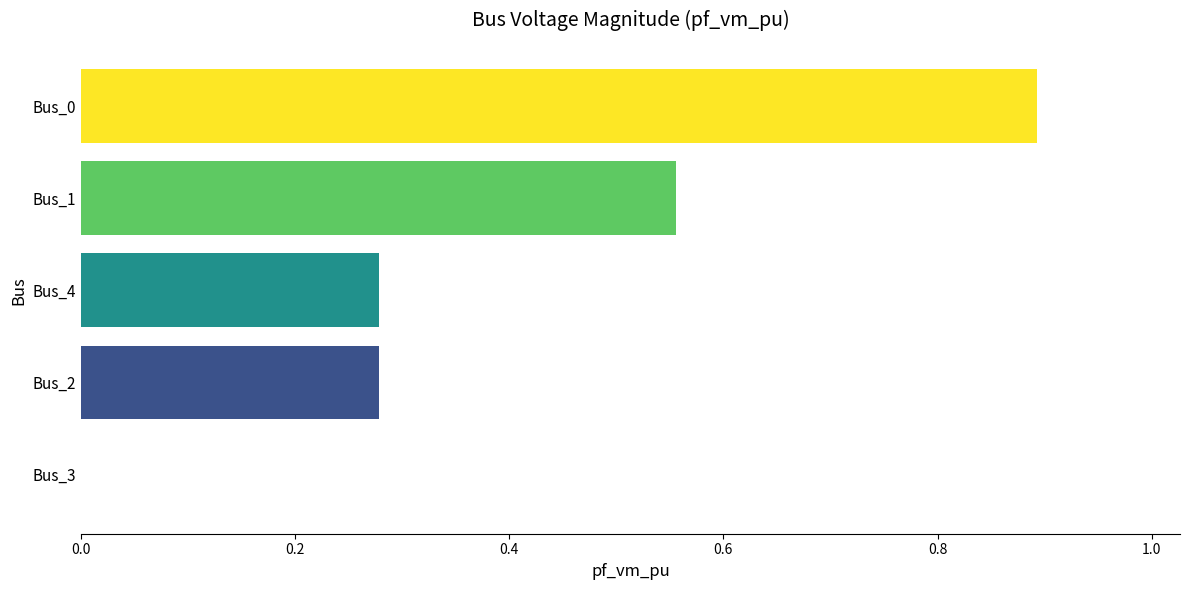

What is the sum of all values?

2.0